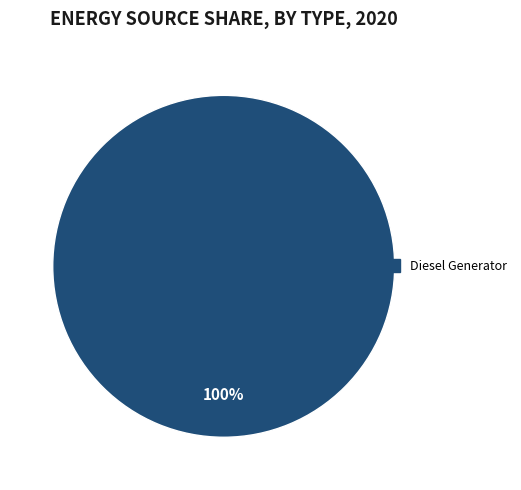

Is there a majority slice in this chart?

Yes